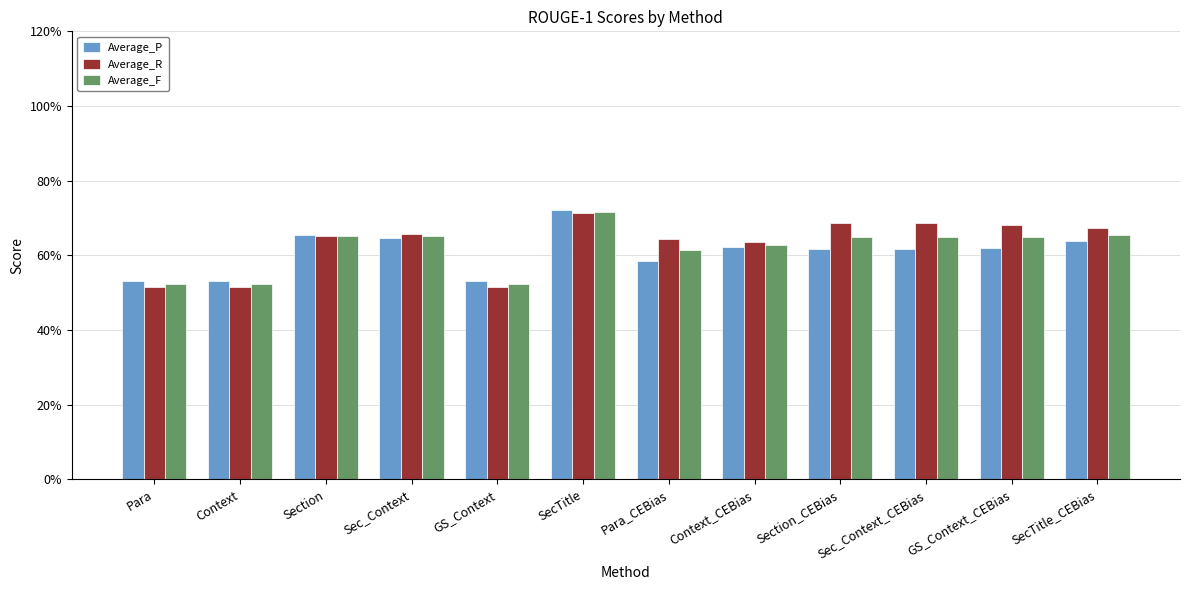

What is the label of the 9th bar from the right?

Sec_Context